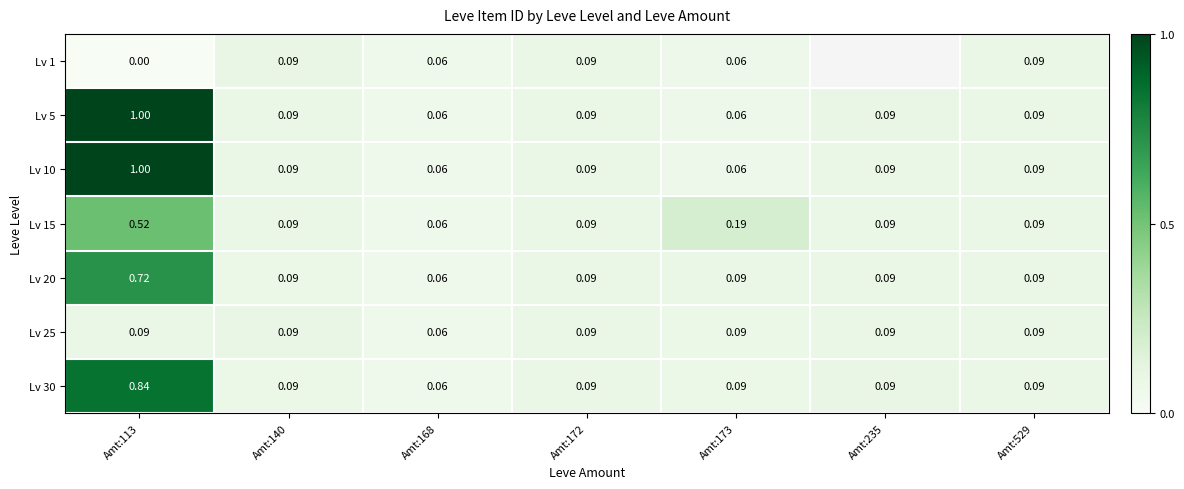

Is the value of Lv 20 at Amt:529 greater than the value of Lv 25 at Amt:168?

Yes